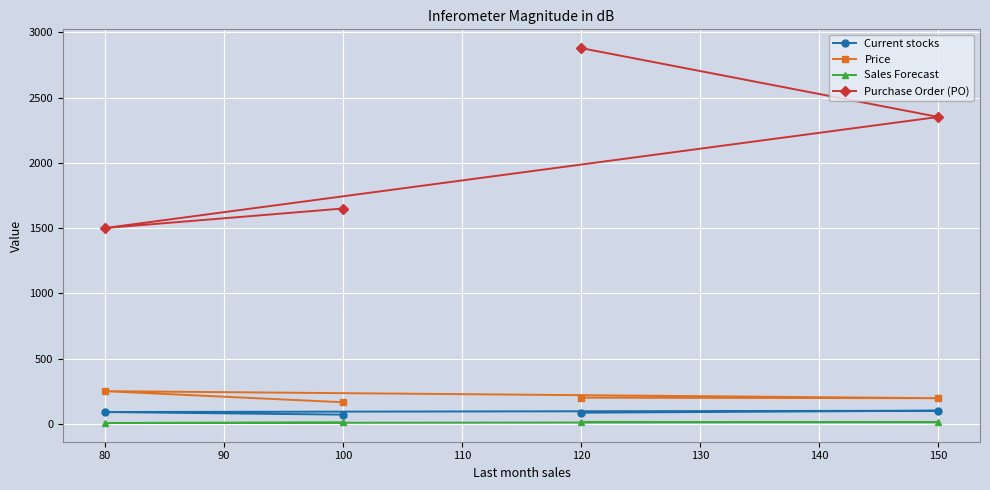

Is this an area chart (filled region under the line)?

No